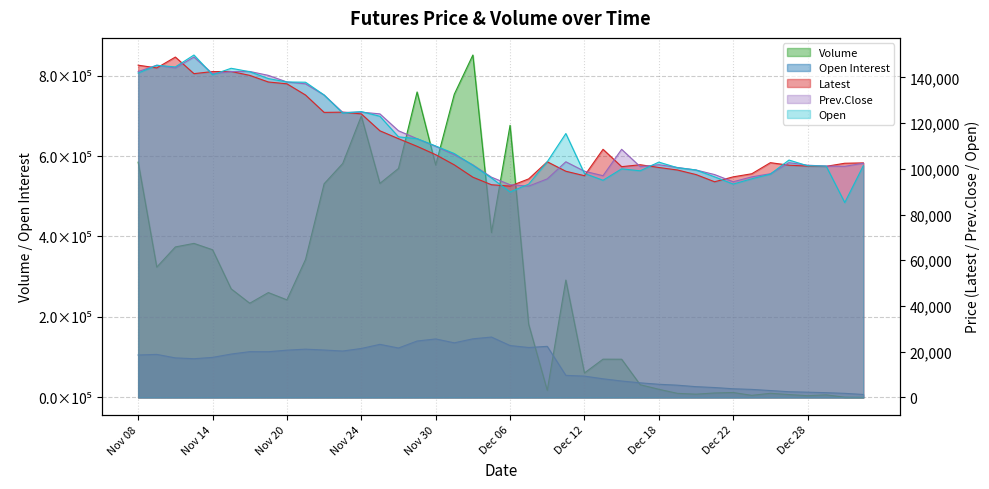

At which label does Latest first exceed 102700?

Nov 08